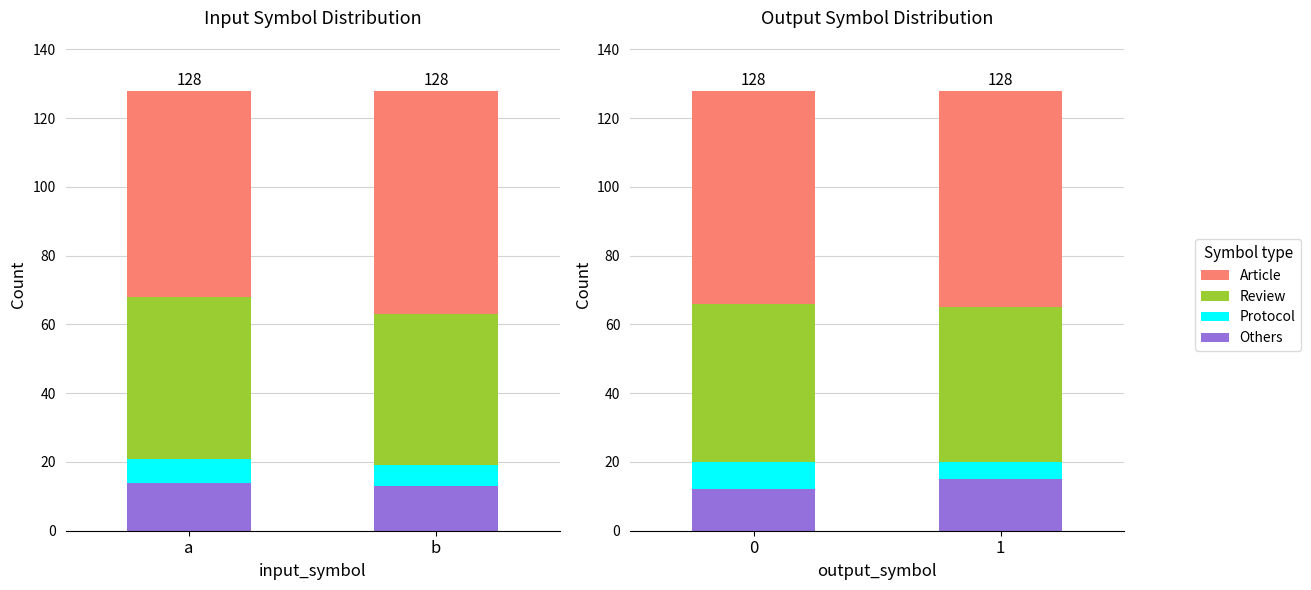

Which series has the largest range (max minus min)?

Others